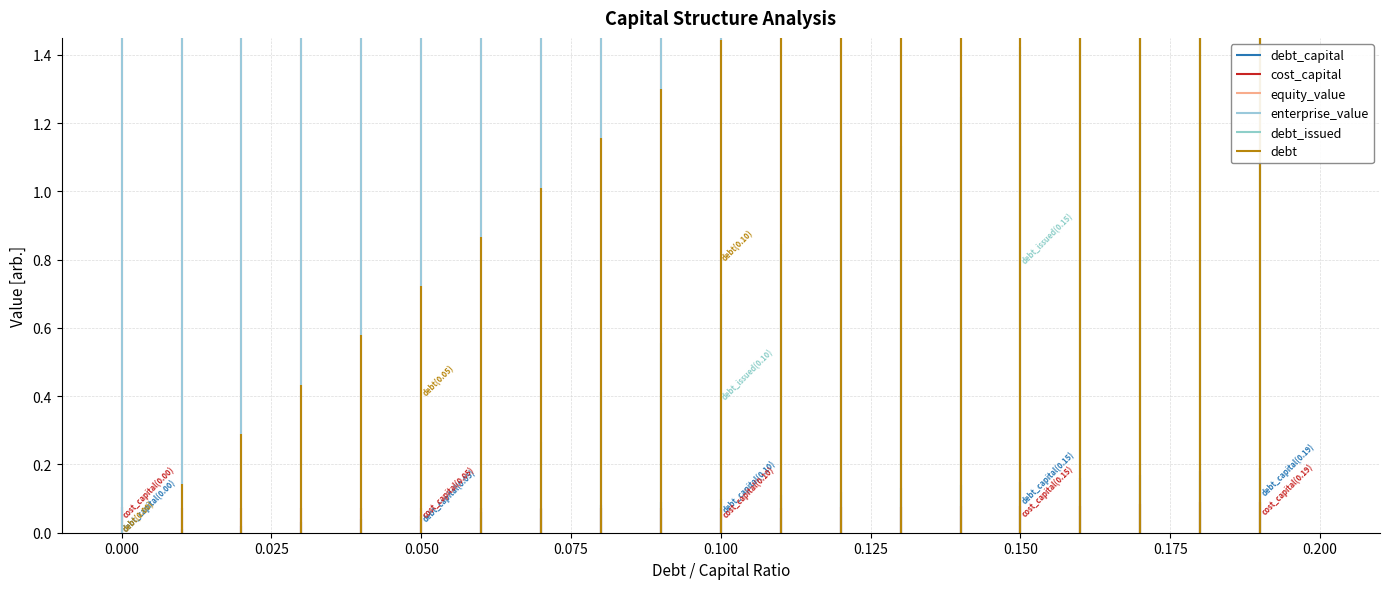

What is the spread (max minus min) of values at 0.07?

13.5